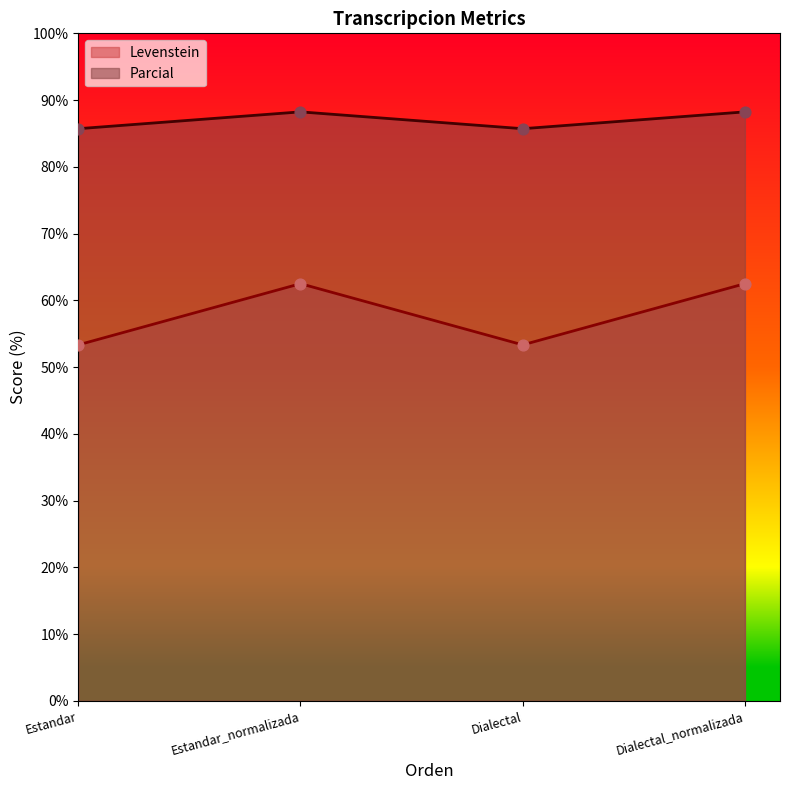

What is the total value across all series at Dialectal_normalizada?

150.7